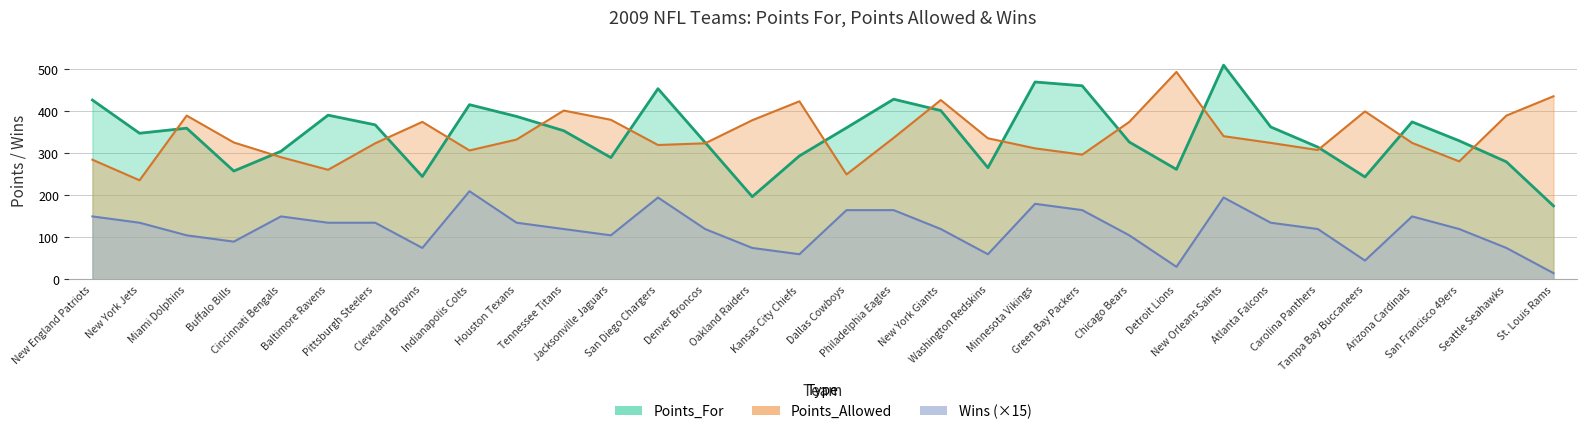

Rank the series by their maximum value, from lowest to highest.

Wins, Points_Allowed, Points_For